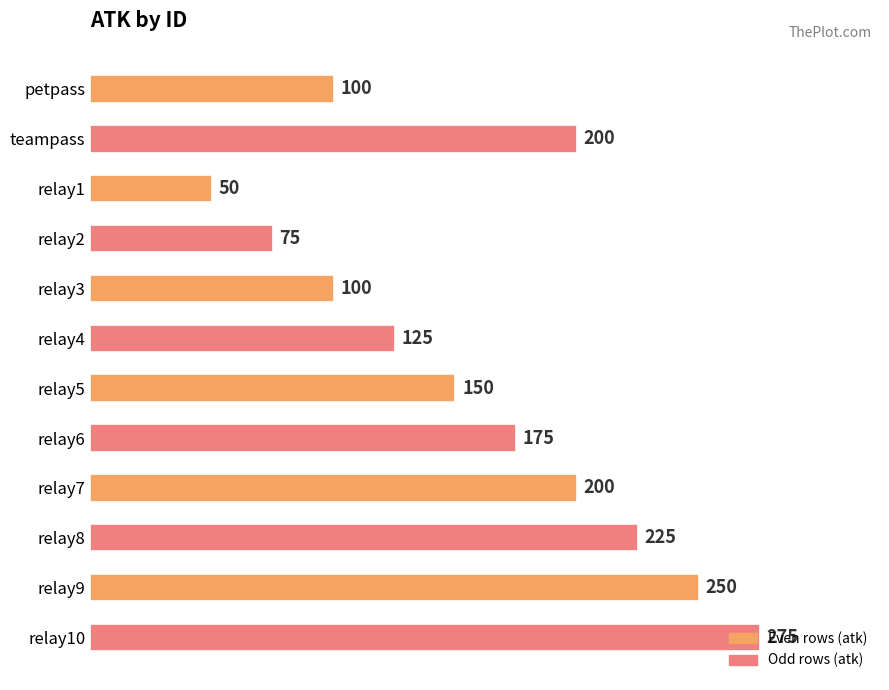

Count the values in the range 100 to 225.

8